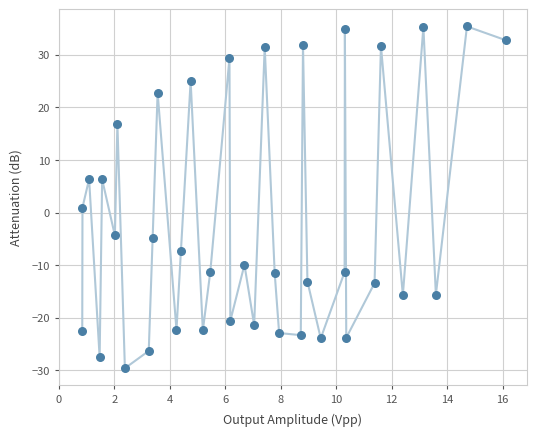

What is the range of X values (max minus min)?

15.3